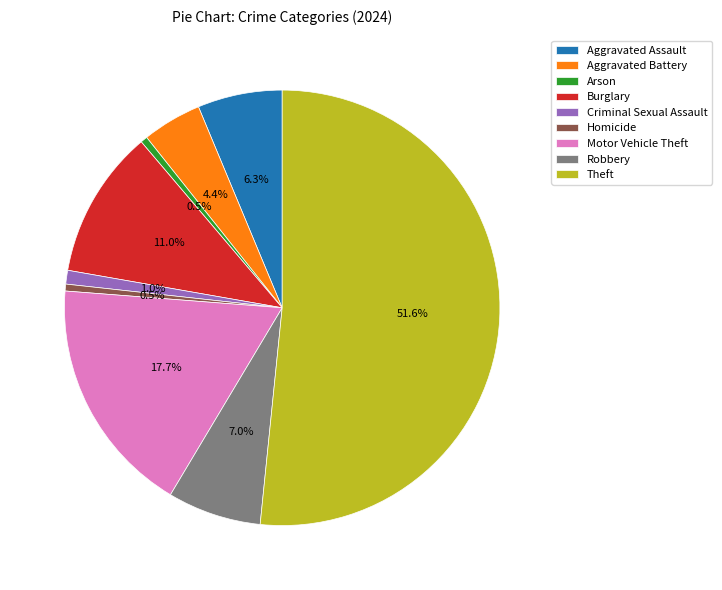

Do Homicide and Motor Vehicle Theft together represent more than half of the pie?

No